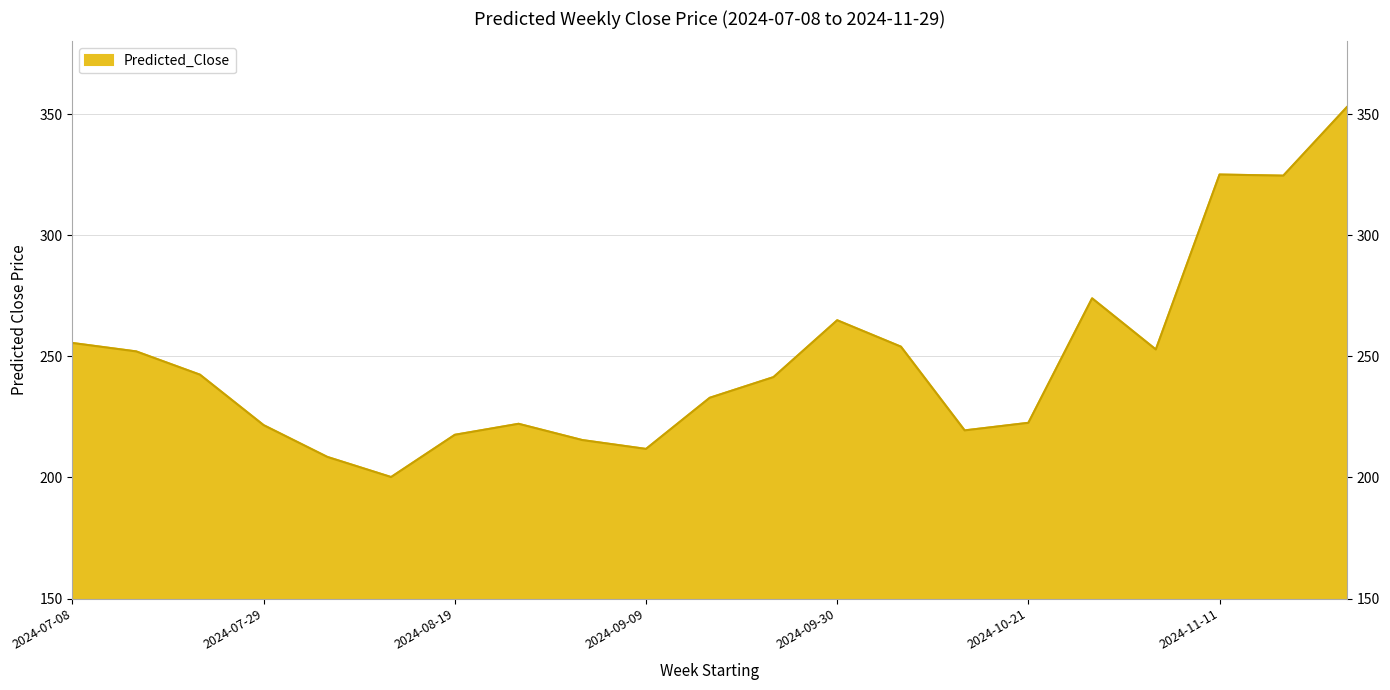

True or false: the data shows 252.8 at 2024-11-04.

True